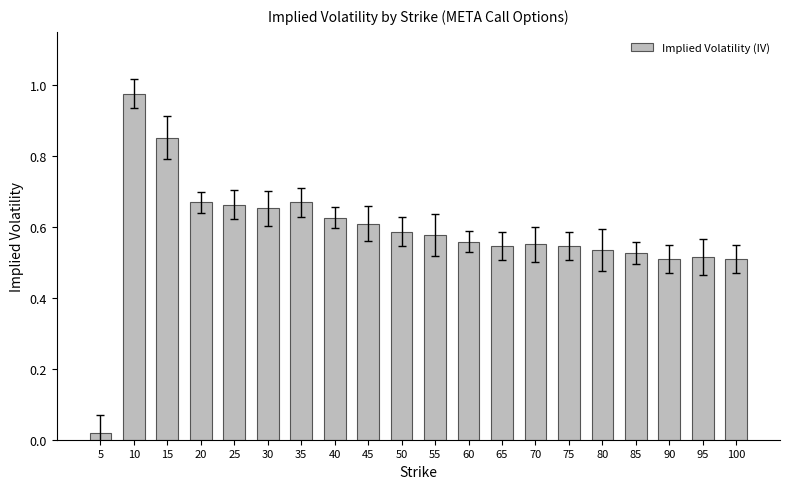

What is the difference between the values at 10 and 60?

0.4